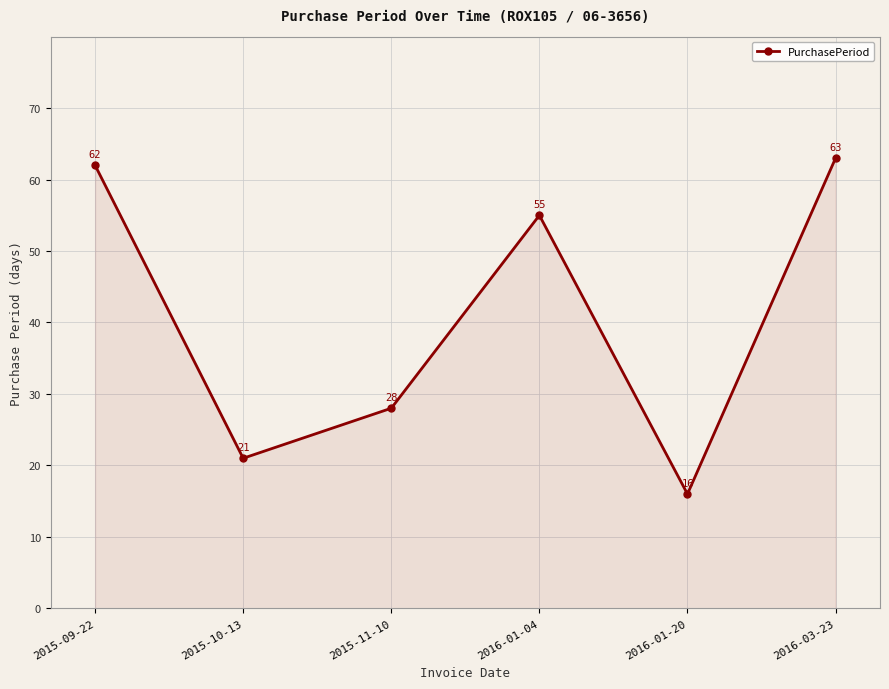

Count the number of data series in this chart.

1